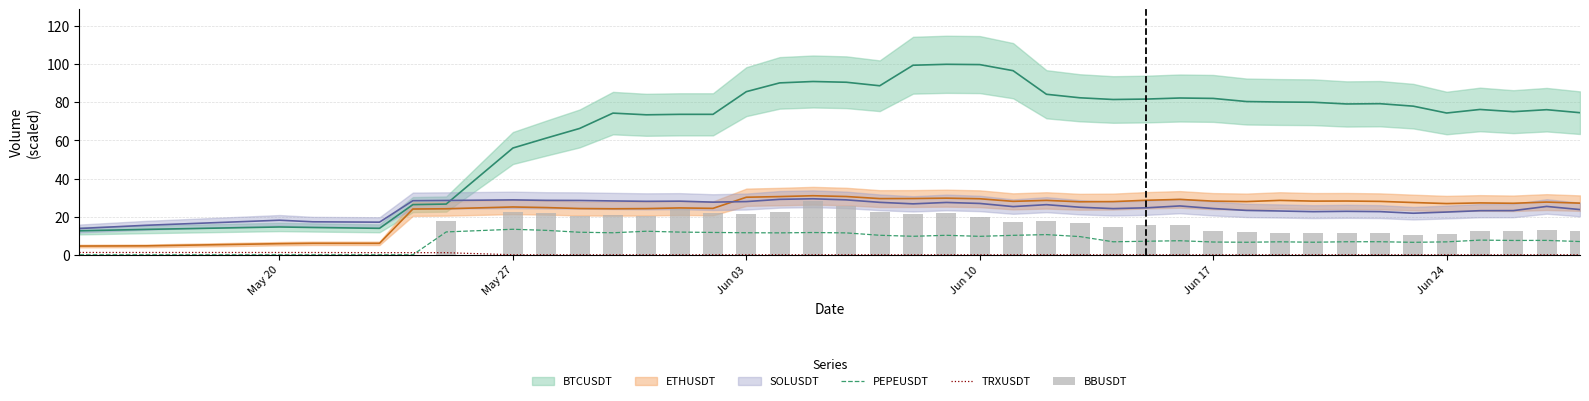

What is the maximum value for PEPEUSDT?

13.4